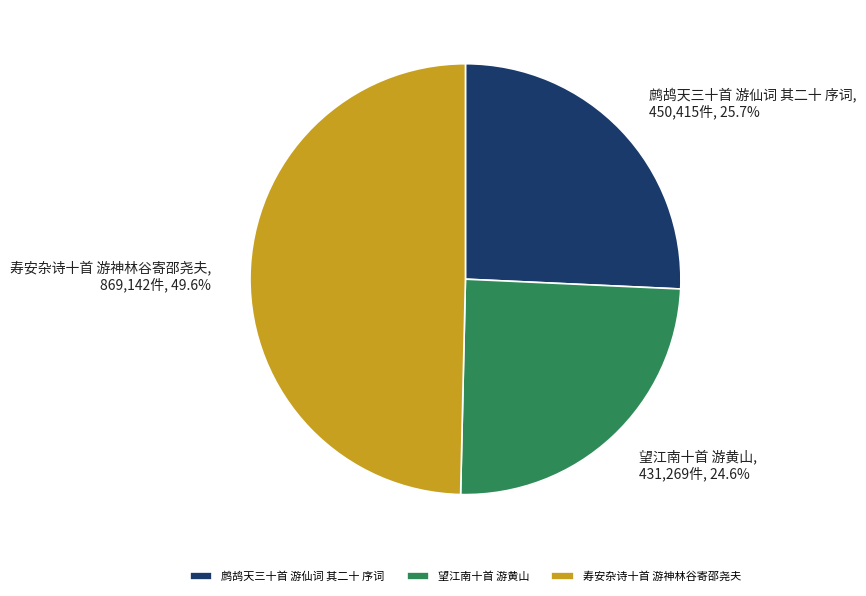

Which category has the smallest portion of the pie?

望江南十首 游黄山